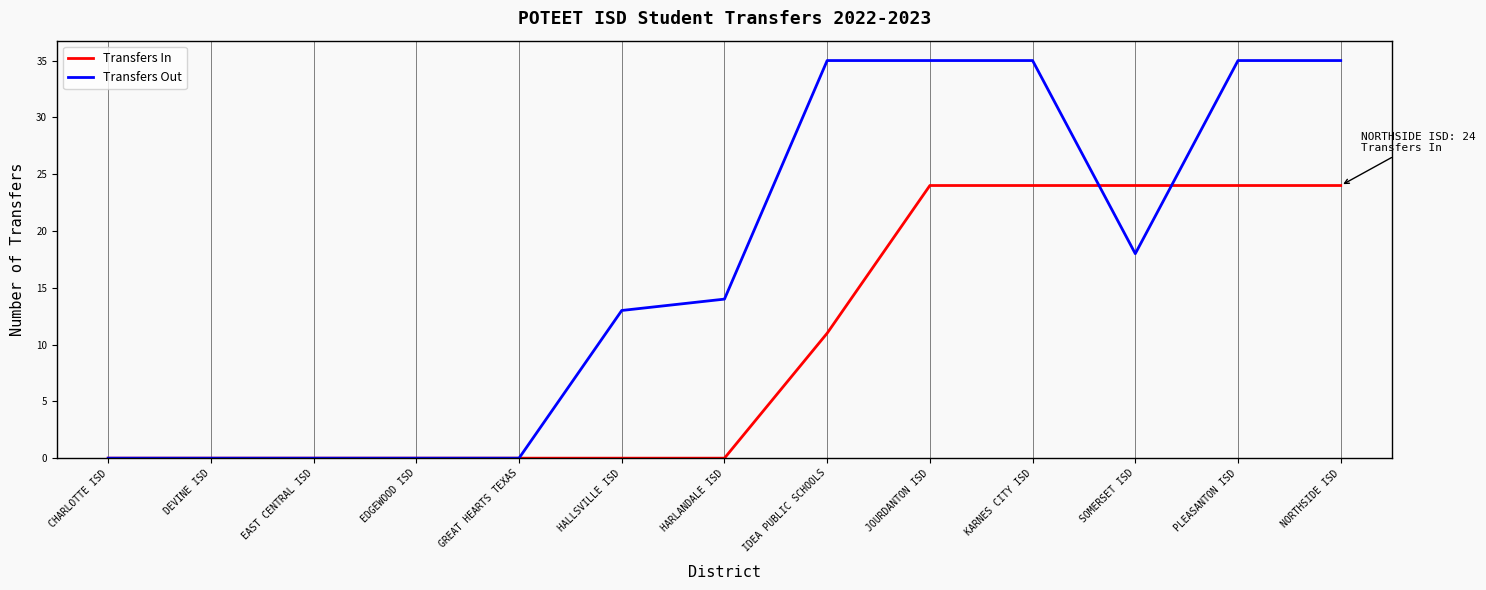

Is the value of Transfers In at SOMERSET ISD greater than the value of Transfers Out at GREAT HEARTS TEXAS?

Yes